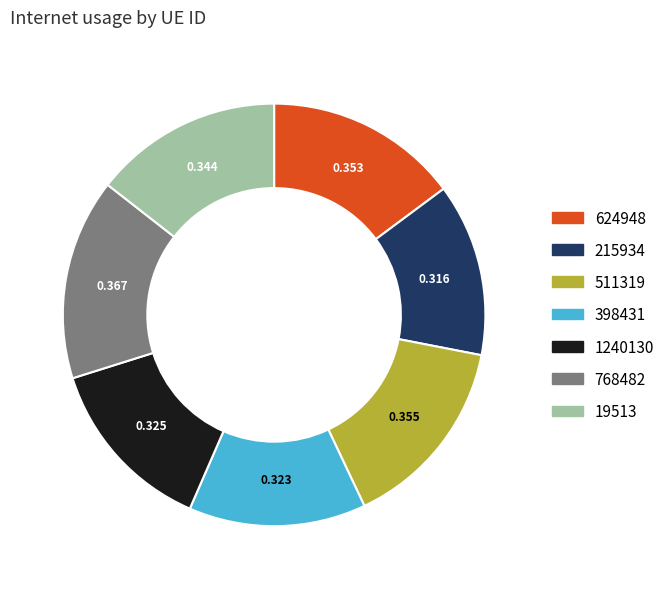

Combined, do 19513 and 624948 account for over 50%?

No